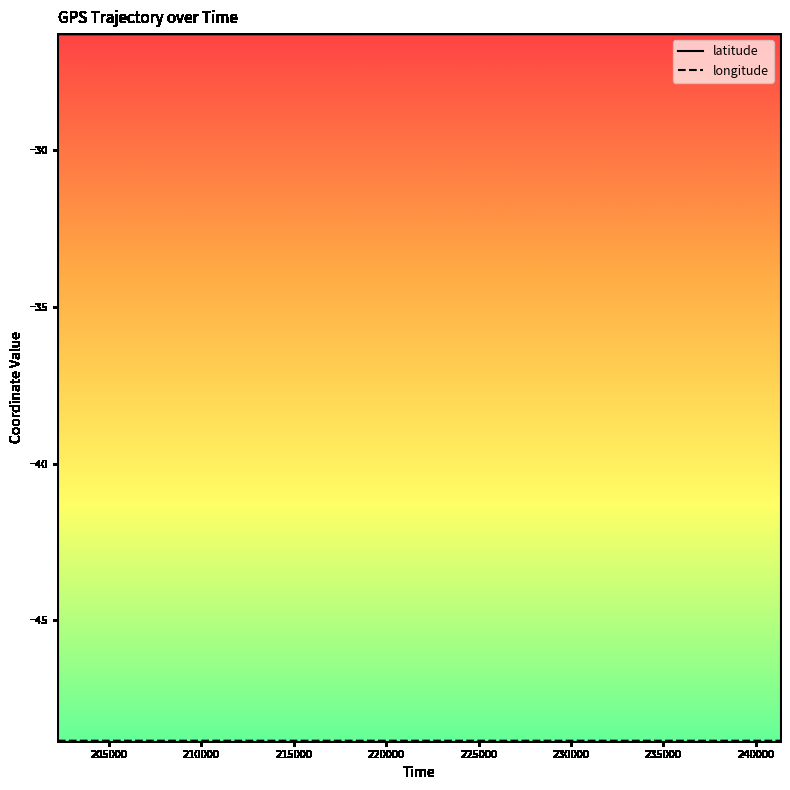

What is the highest value of the latitude series?

-26.3